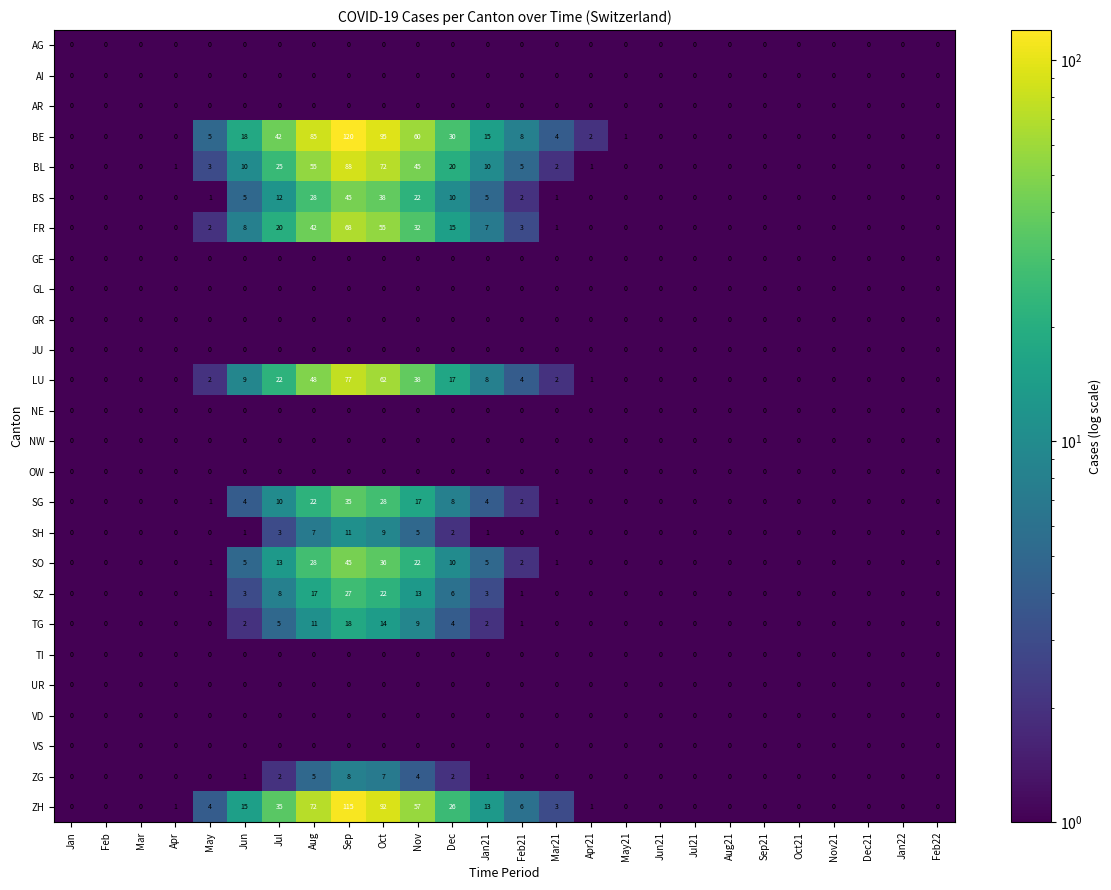

Which label corresponds to the largest value in the chart?

Sep